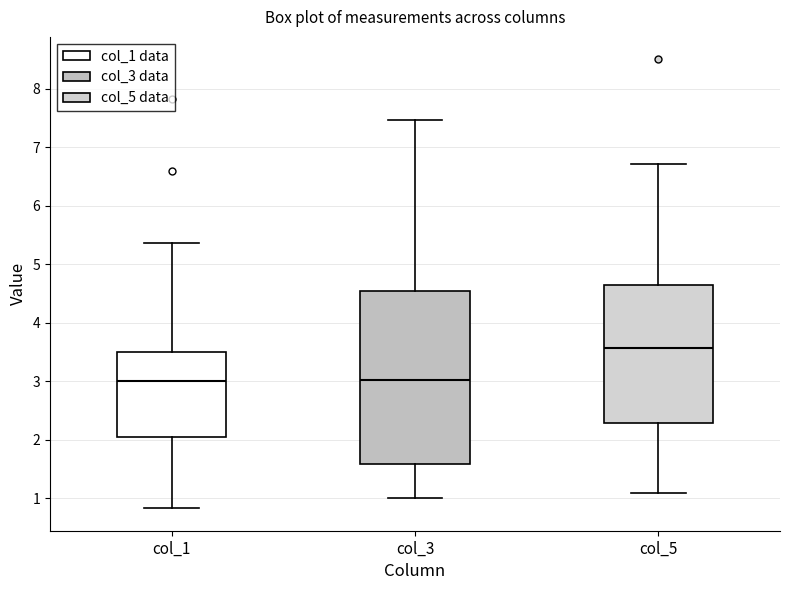

Reading left to right, transcribe this box plot: for each box, give where its median line is, the range the box spans, and where its two whiskers end, as read against the y-axis. The values are not printed on the chart, so give them approximately, as read against the axis.

col_1: median 3.0, box 2.1 to 3.5, whiskers 0.8 to 5.4
col_3: median 3.0, box 1.6 to 4.6, whiskers 1.0 to 7.5
col_5: median 3.6, box 2.3 to 4.6, whiskers 1.1 to 6.7